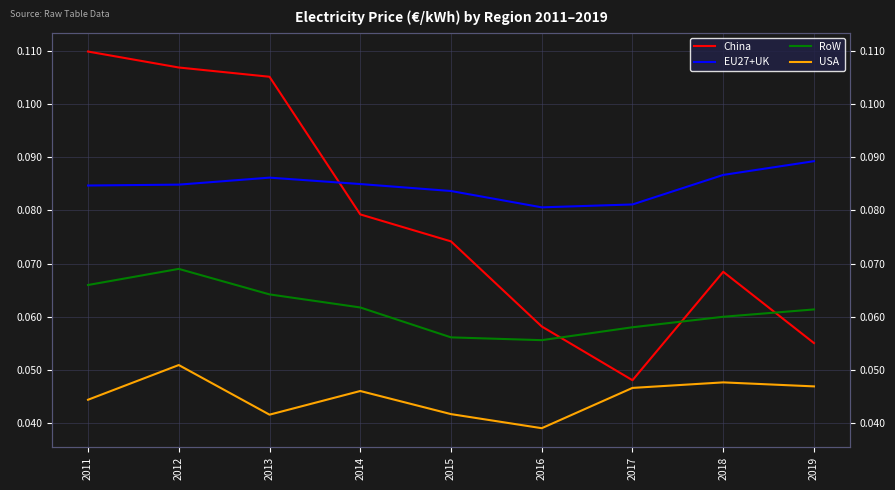

True or false: EU27+UK and RoW intersect in this chart.

False